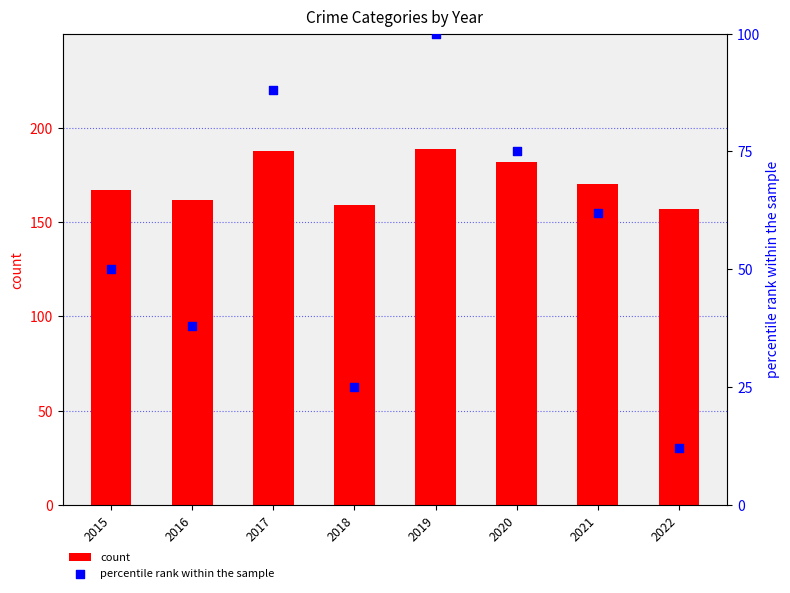

Which series reaches the maximum Y coordinate?

count